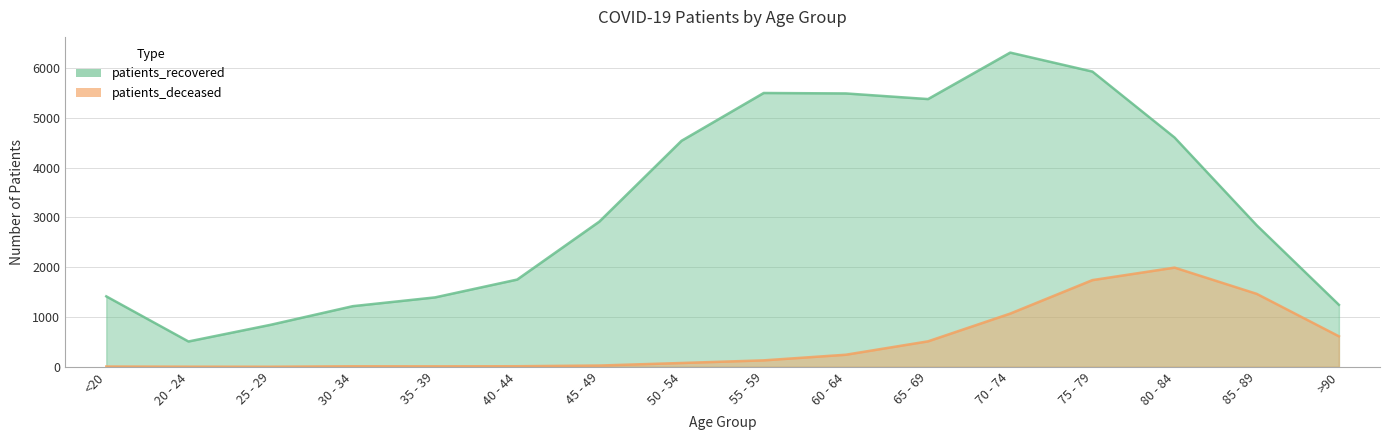

Does the chart have visible grid lines?

Yes